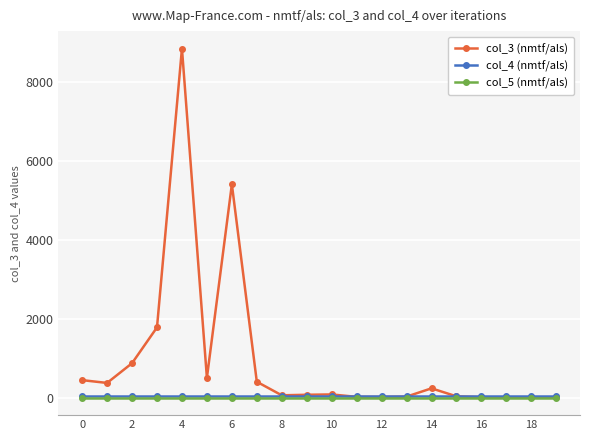

True or false: col_3 (nmtf/als) has more than 0 interior local peaks.

True